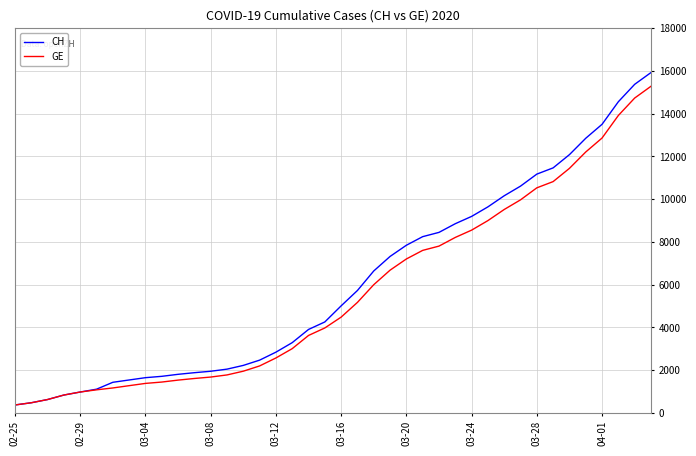

Which series has the largest range (max minus min)?

CH